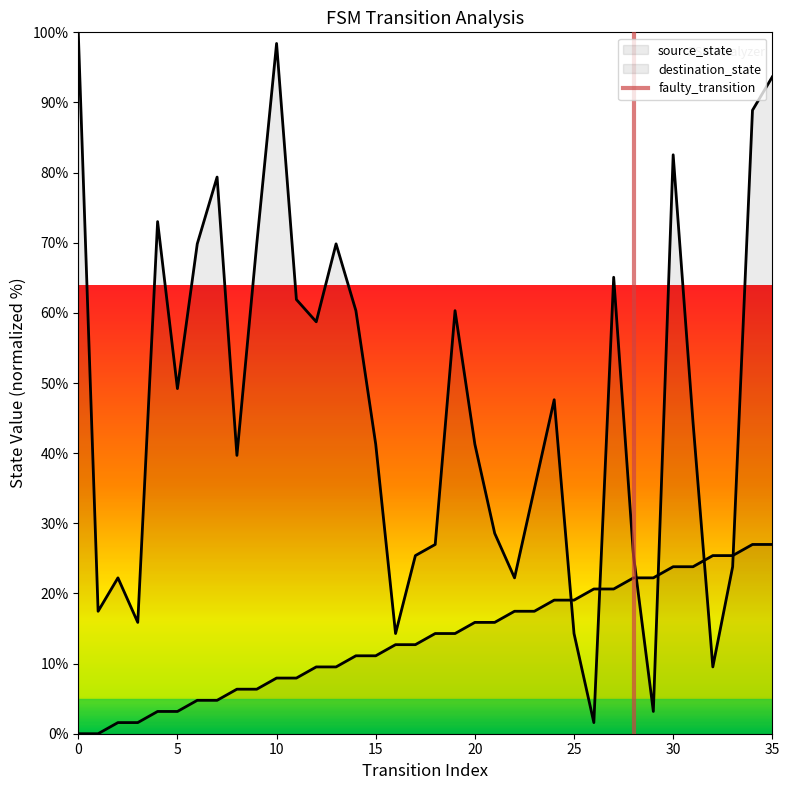

The value at 0 is 0. True or false?

True